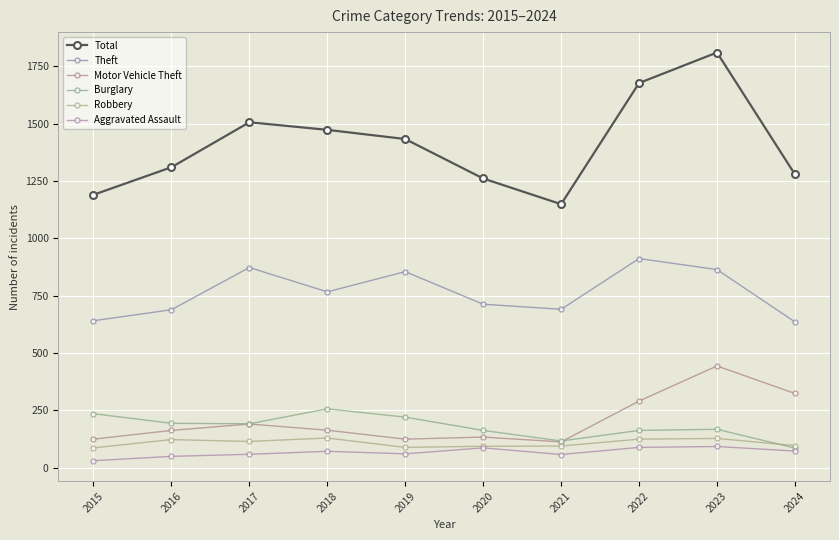

At which category is the sum across all series the highest?

2023